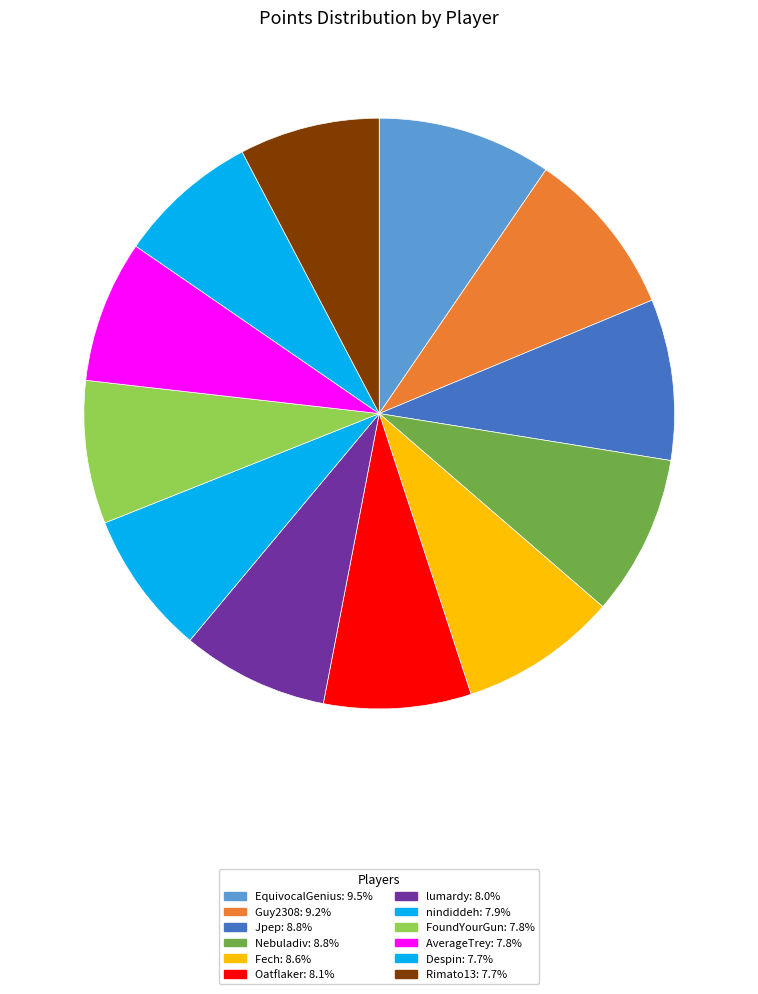

Which category has the biggest portion of the pie?

EquivocalGenius